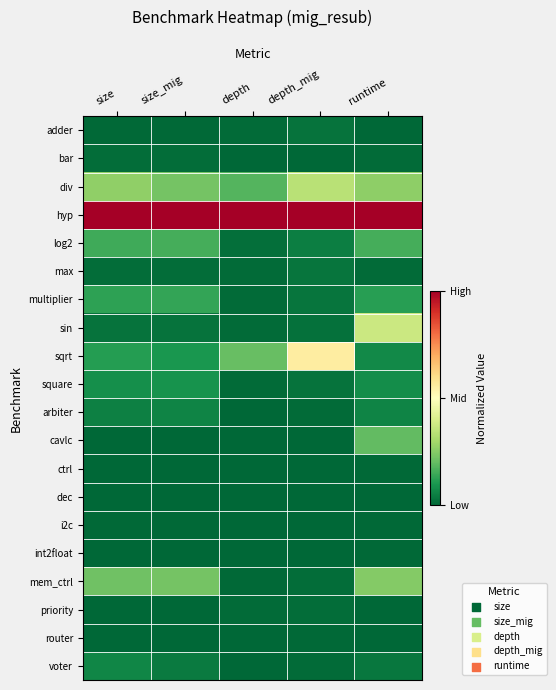

What is the difference between the highest and lowest values at runtime?

1.0